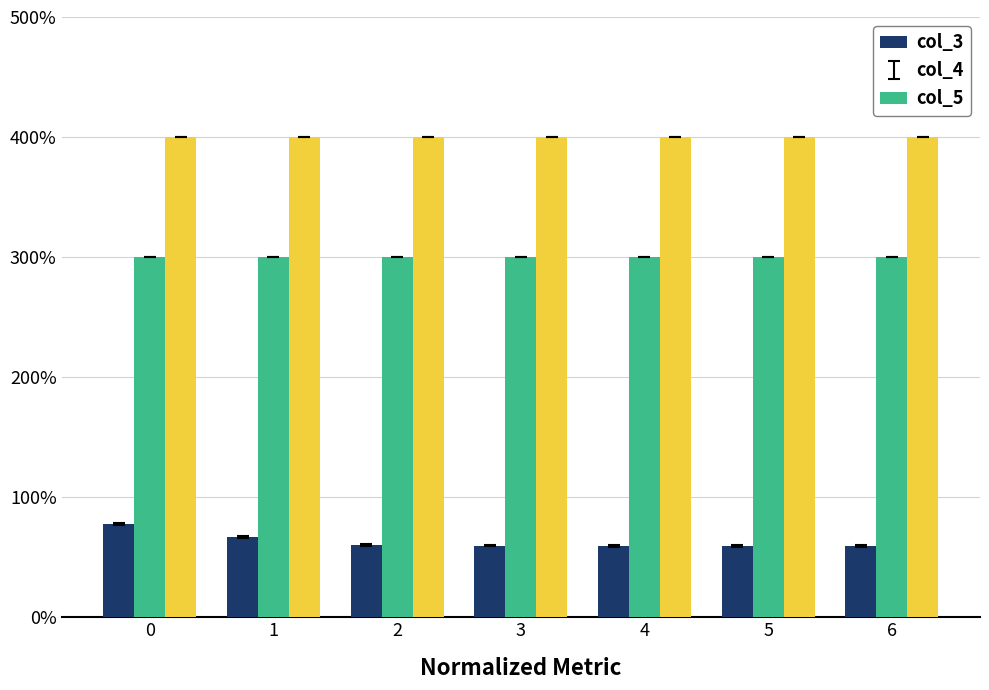

Between 2 and 6, which is larger?

2